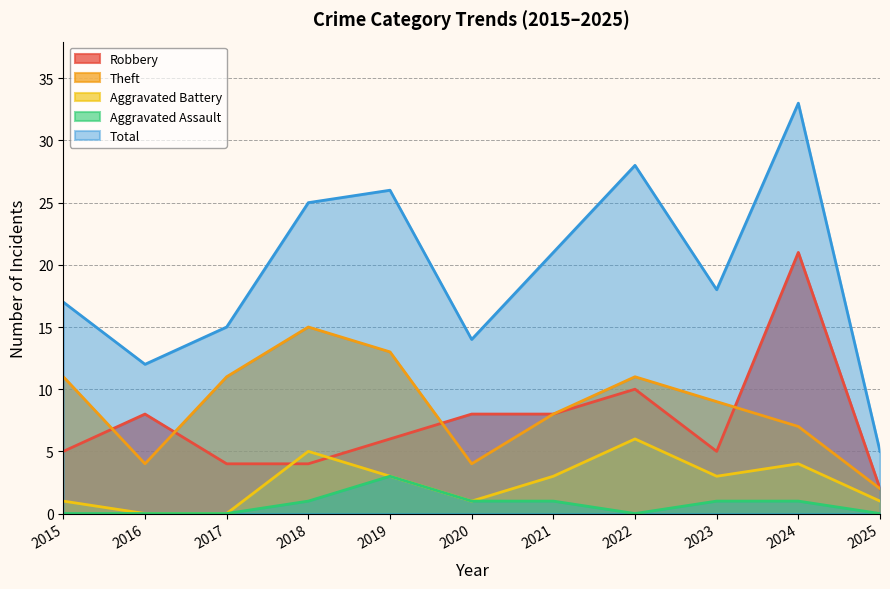

True or false: Total and Aggravated Assault cross at least once.

False